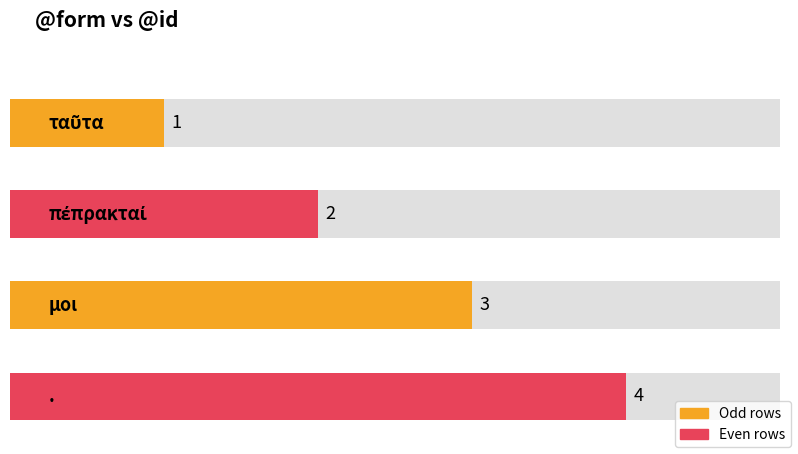

How many data points does each series have?

4